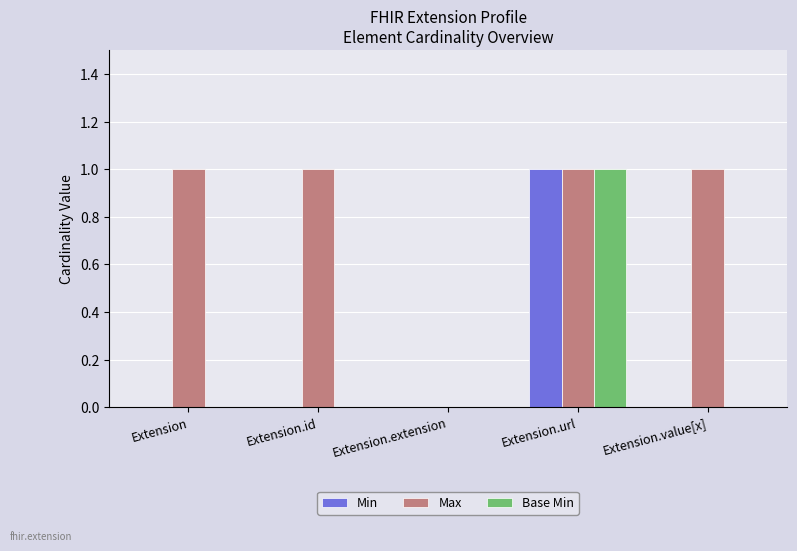

Are the bars horizontal?

No